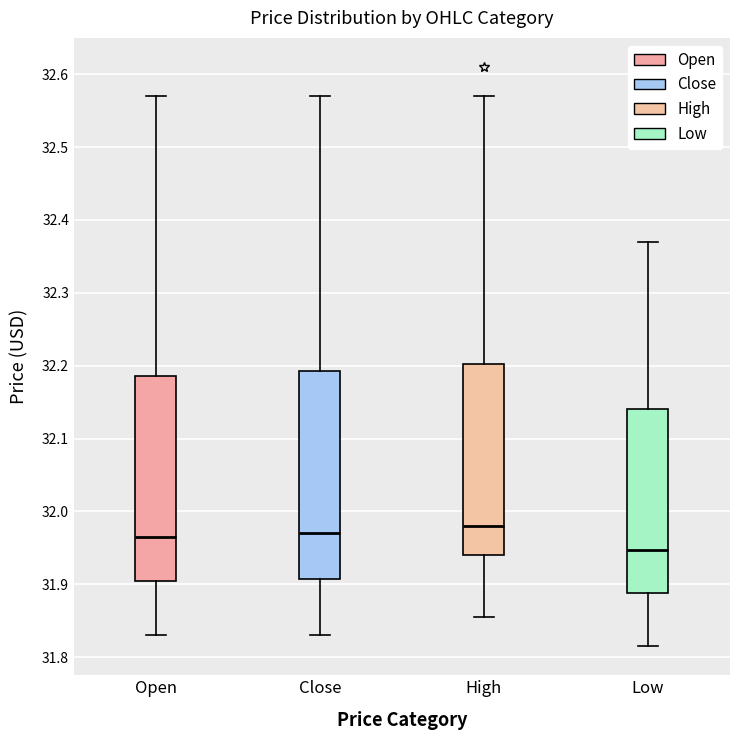

Reading left to right, transcribe this box plot: for each box, give where its median line is, the range the box spans, and where its two whiskers end, as read against the y-axis. The values are not printed on the chart, so give them approximately, as read against the axis.

Open: median 31.97, box 31.91 to 32.19, whiskers 31.83 to 32.57
Close: median 31.97, box 31.91 to 32.19, whiskers 31.83 to 32.57
High: median 31.98, box 31.94 to 32.20, whiskers 31.86 to 32.57
Low: median 31.95, box 31.89 to 32.14, whiskers 31.82 to 32.37